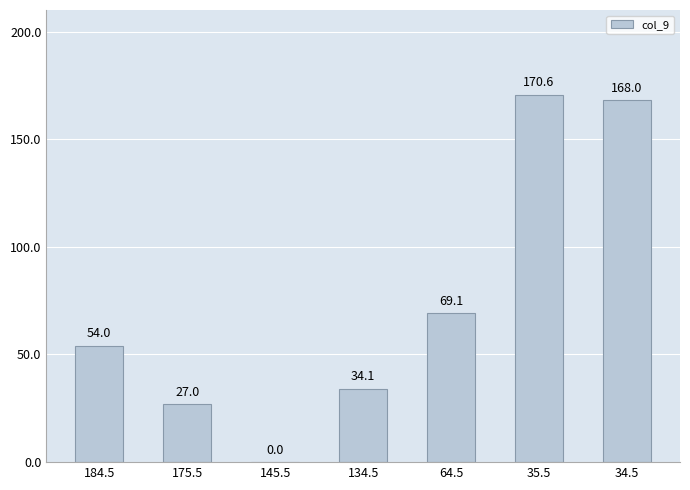

What is the sum of all values?

522.8